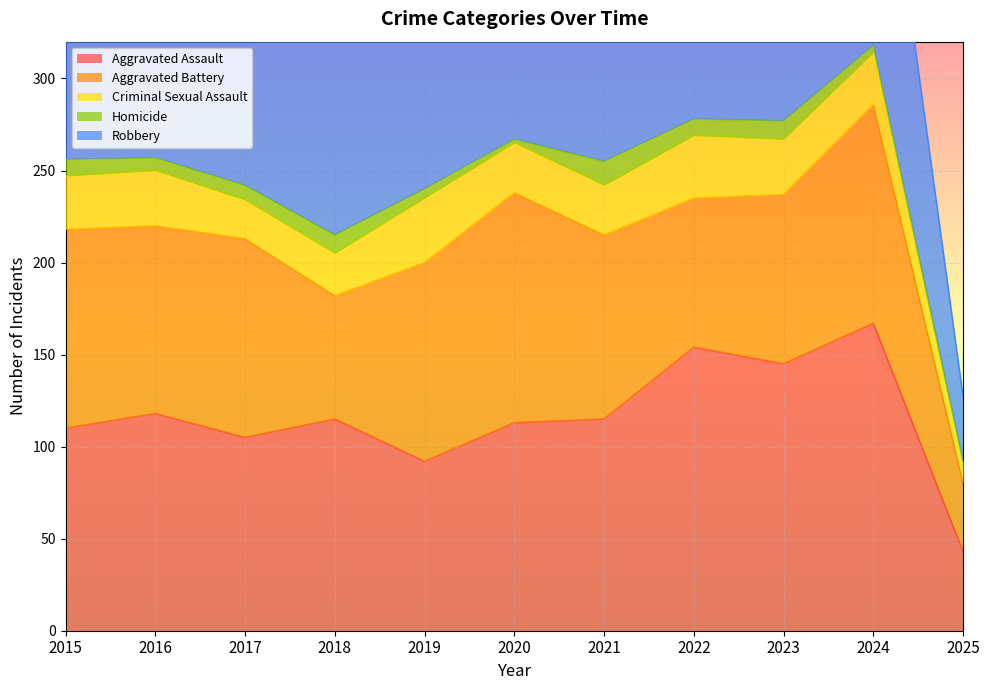

What is the difference between the maximum and second lowest values in the Homicide series?

11